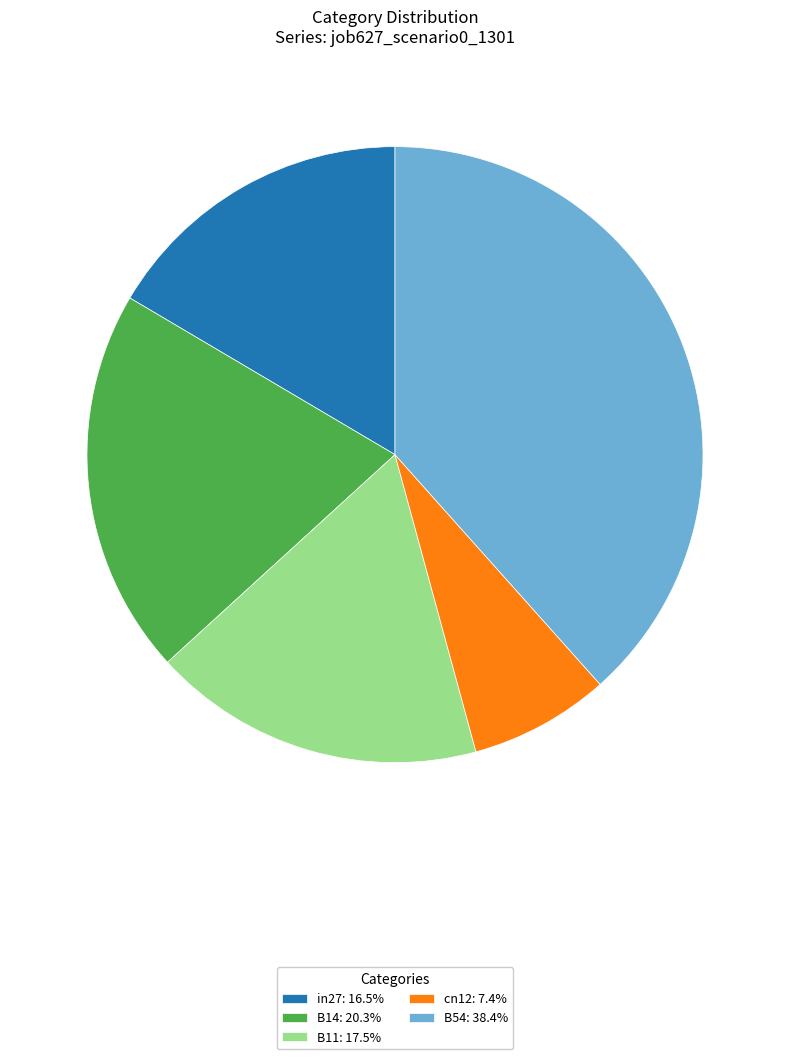

What is the smallest slice in the pie chart?

cn12